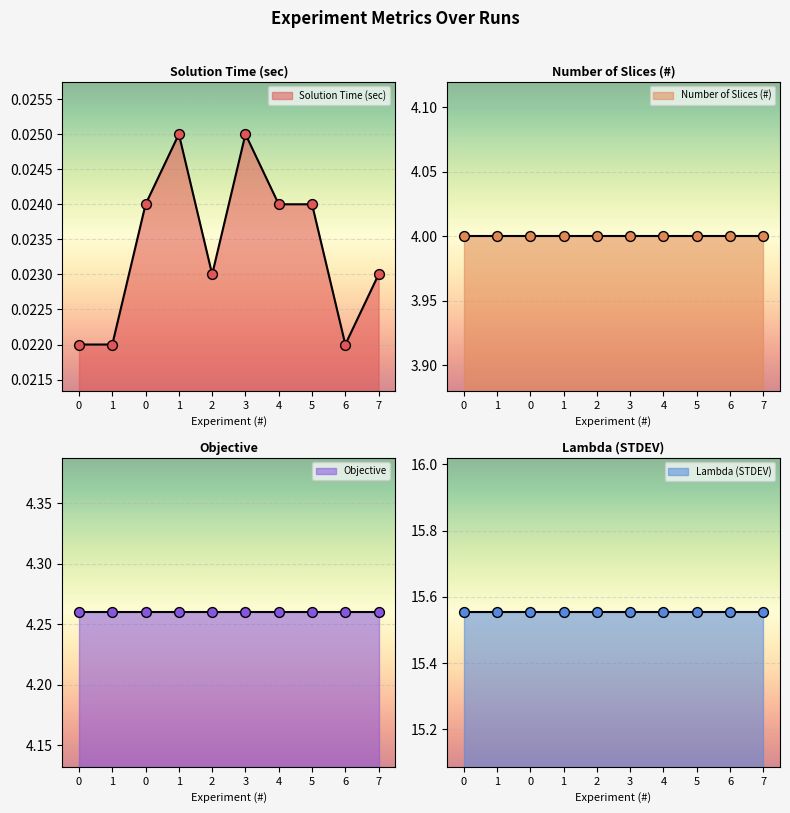

What are all the series names shown in the legend?

Solution Time (sec), Number of Slices (#), Objective, Lambda (STDEV)